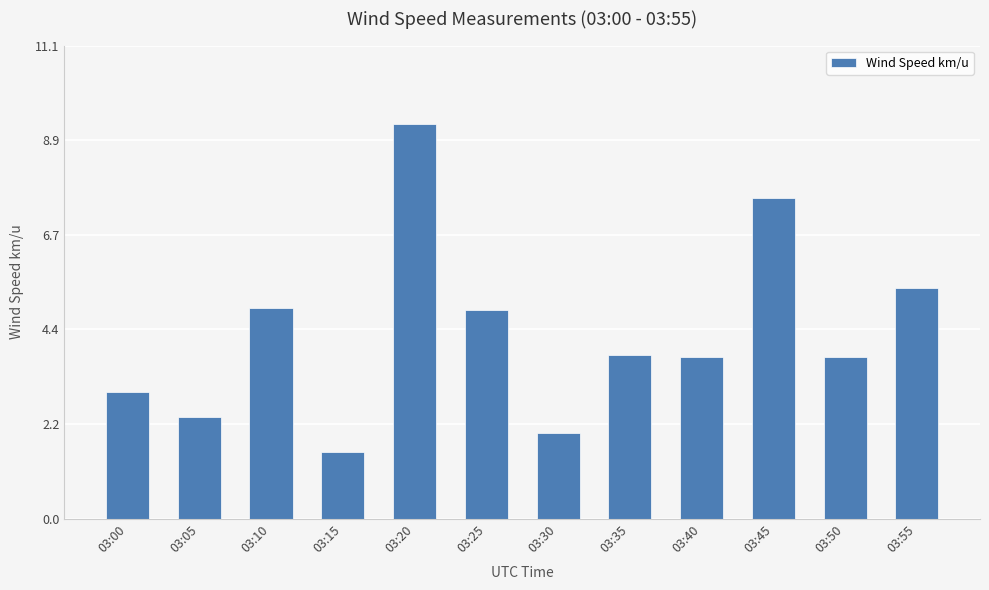

Which has a higher value, 03:00 or 03:35?

03:35